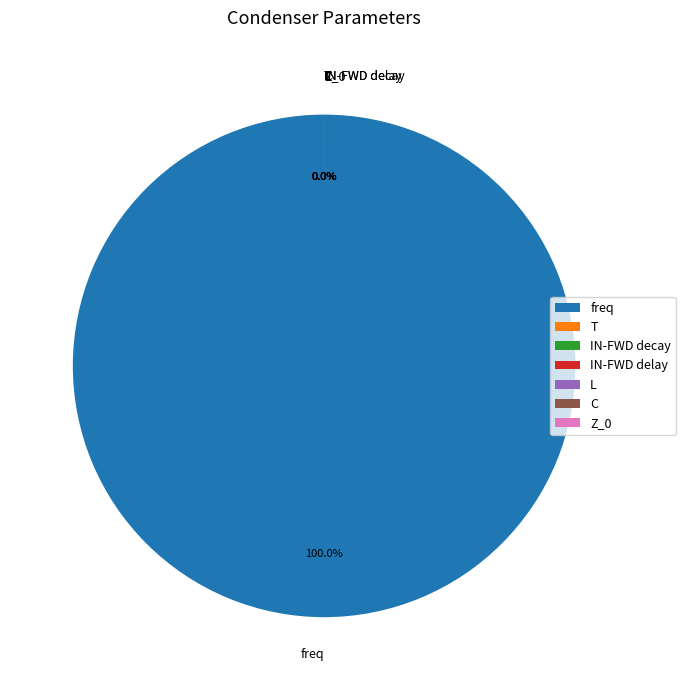

Rank the categories by value from lowest to highest.

C, L, IN-FWD decay, IN-FWD delay, Z_0, T, freq